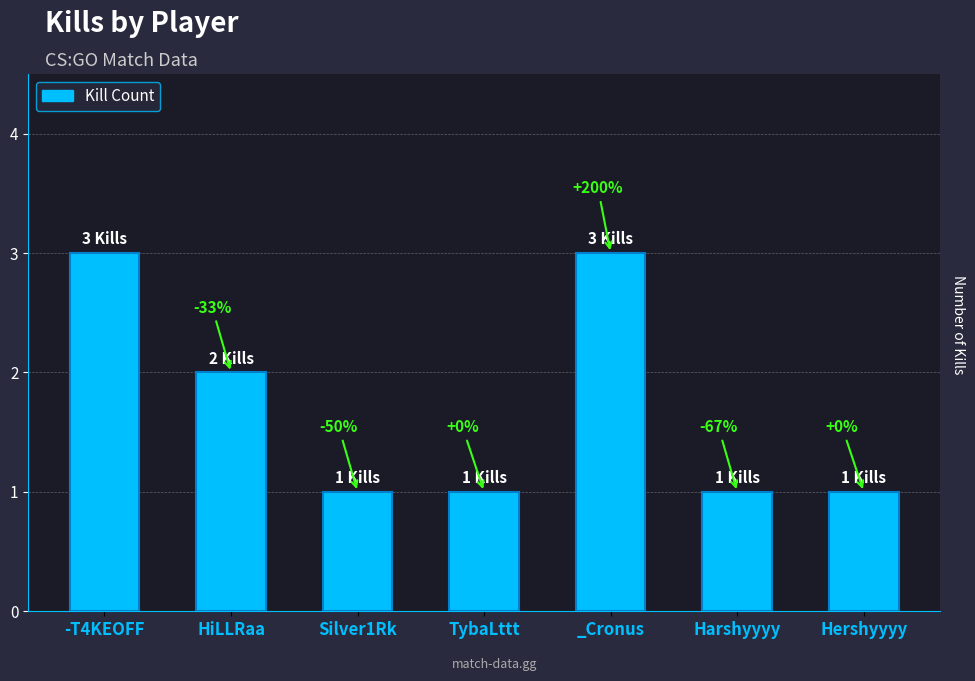

List the labels in order of value, smallest first.

Silver1Rk, TybaLttt, Harshyyyy, Hershyyyy, HiLLRaa, -T4KEOFF, _Cronus